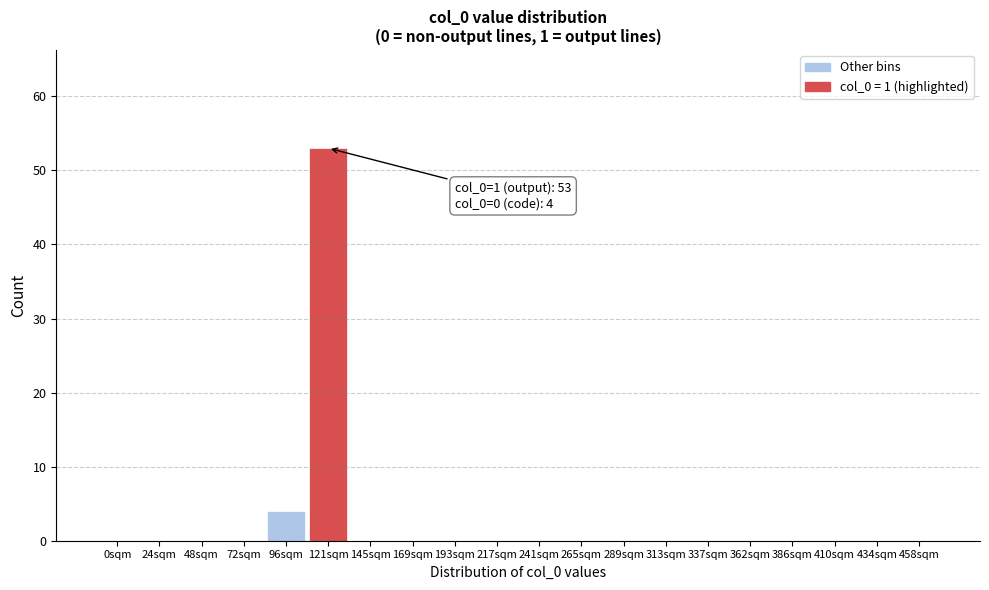

Reading left to right, what are all the values shown in this chart?

0sqm=0	24sqm=0	48sqm=0	72sqm=0	96sqm=4	121sqm=53	145sqm=0	169sqm=0	193sqm=0	217sqm=0	241sqm=0	265sqm=0	289sqm=0	313sqm=0	337sqm=0	362sqm=0	386sqm=0	410sqm=0	434sqm=0	458sqm=0